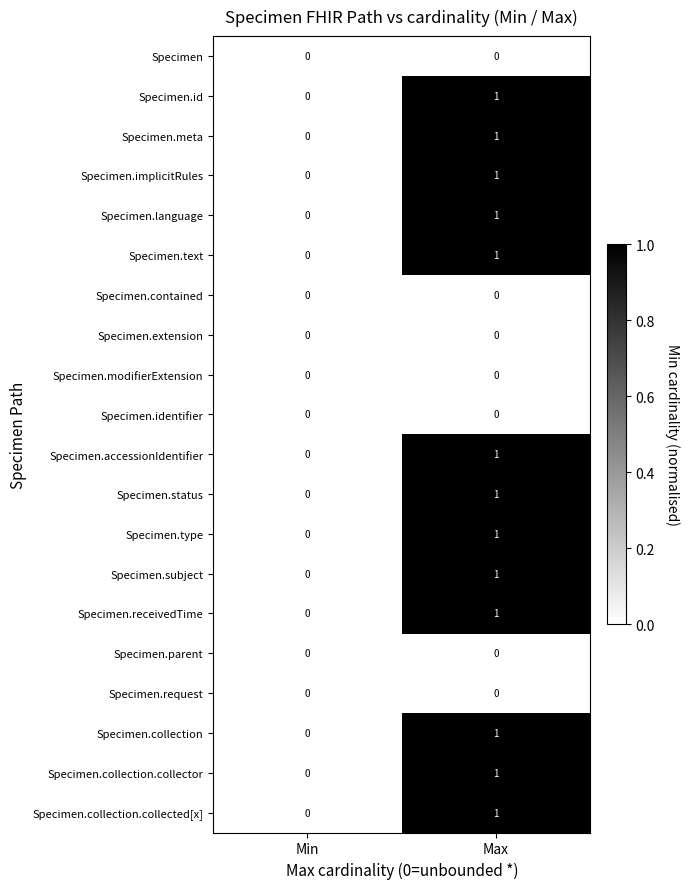

How many series are shown in this chart?

20